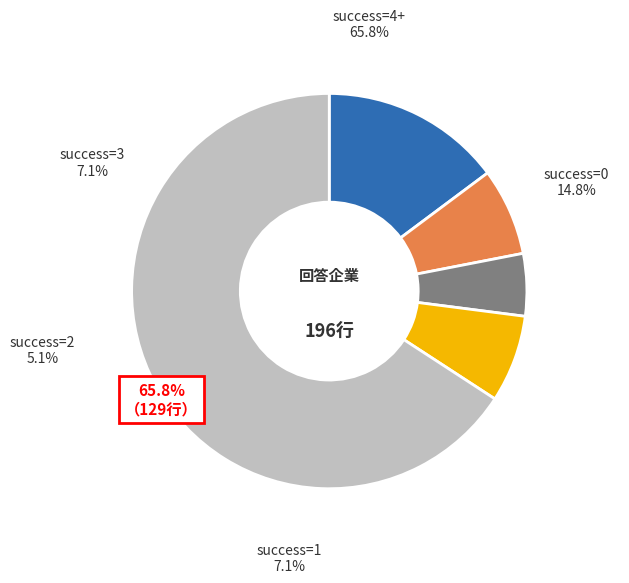

Is there any slice that represents more than half of the pie?

Yes